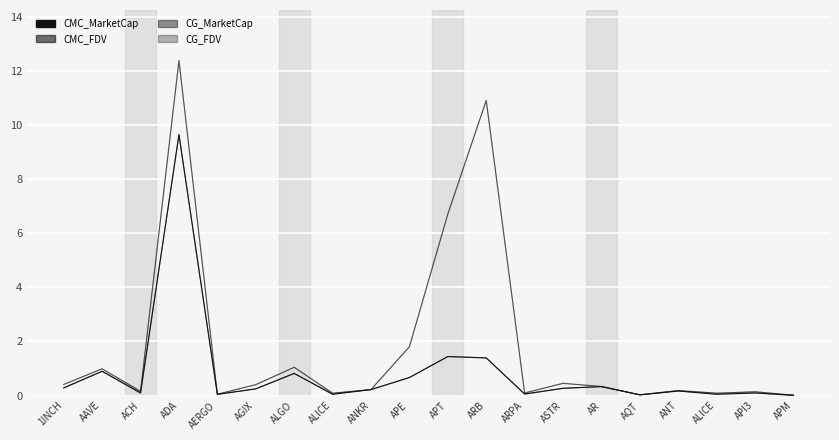

How many lines are shown in the chart?

4